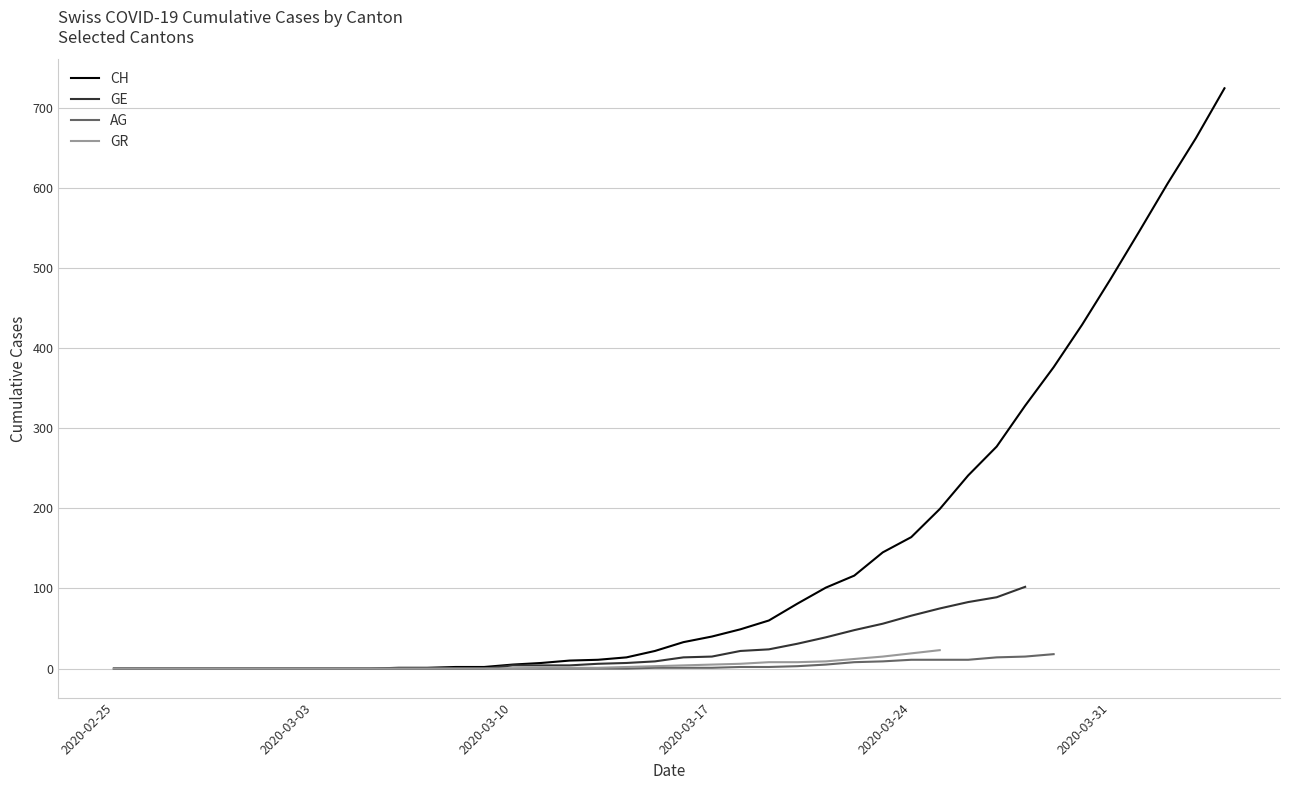

How many positive values does the GR series have?

15